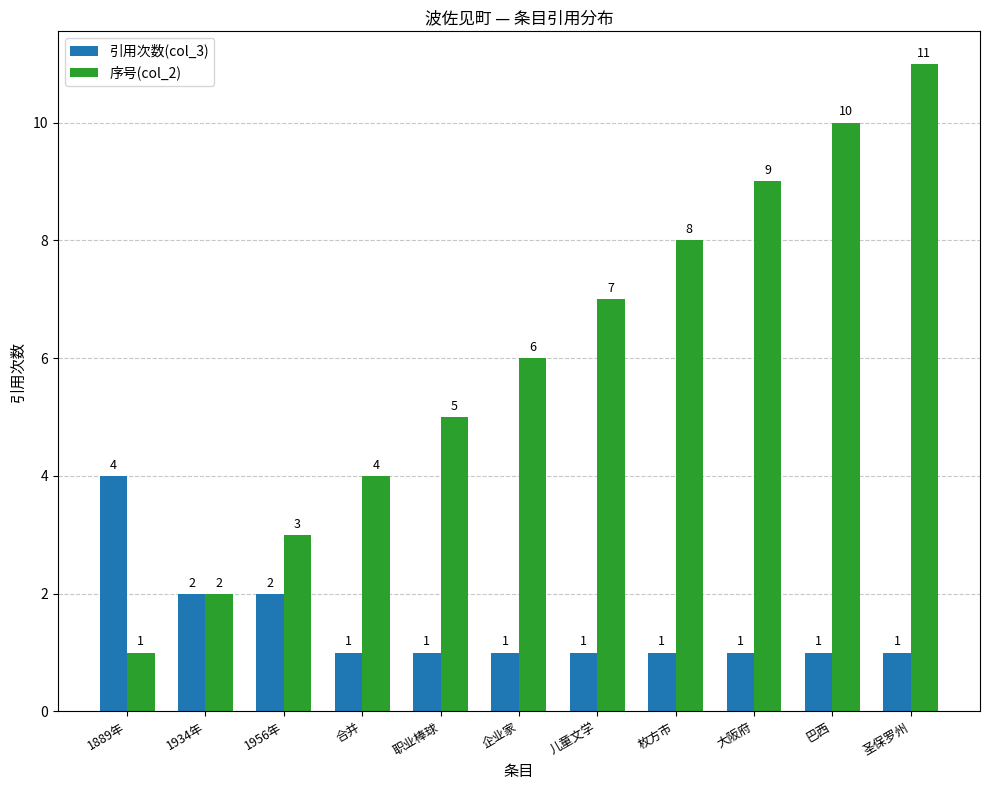

Reading left to right, transcribe all the data shown in this chart.

引用次数(col_3): 1889年=4	1934年=2	1956年=2	合并=1	职业棒球=1	企业家=1	儿童文学=1	枚方市=1	大阪府=1	巴西=1	圣保罗州=1
序号(col_2): 1889年=1	1934年=2	1956年=3	合并=4	职业棒球=5	企业家=6	儿童文学=7	枚方市=8	大阪府=9	巴西=10	圣保罗州=11